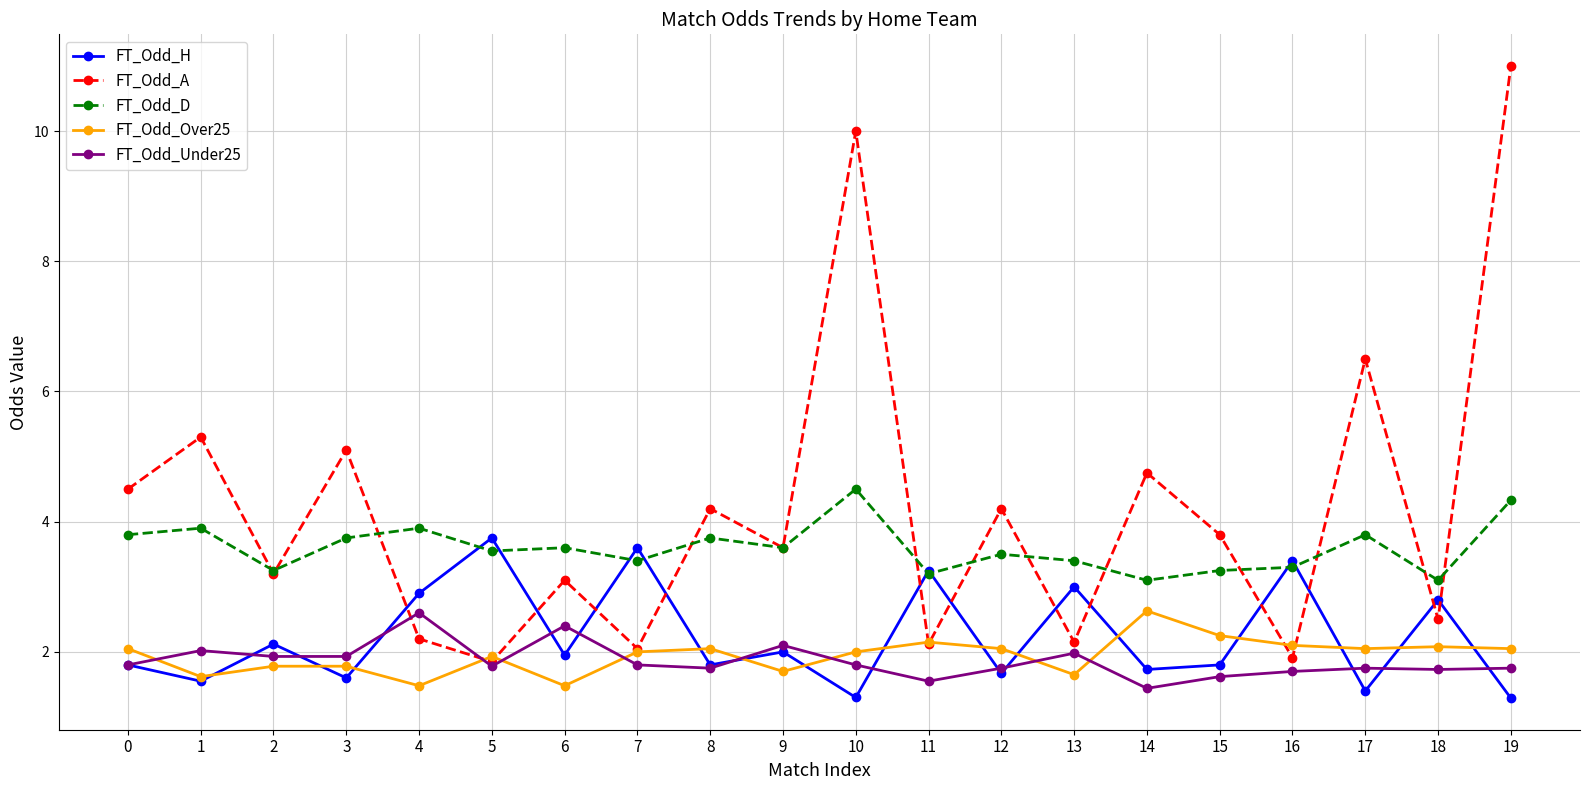

Read the FT_Odd_Over25 value at 5.

1.9